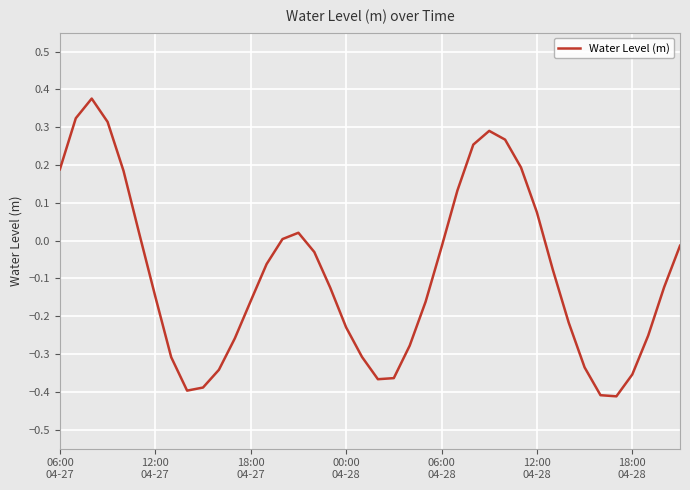

Reading right to left, list all the values displayed in this chart.

-0.0	-0.1	-0.3	-0.4	-0.4	-0.4	-0.3	-0.2	-0.1	0.1	0.2	0.3	0.3	0.3	0.1	-0.0	-0.2	-0.3	-0.4	-0.4	-0.3	-0.2	-0.1	-0.0	0.0	0.0	-0.1	-0.2	-0.3	-0.3	-0.4	-0.4	-0.3	-0.1	0.0	0.2	0.3	0.4	0.3	0.2